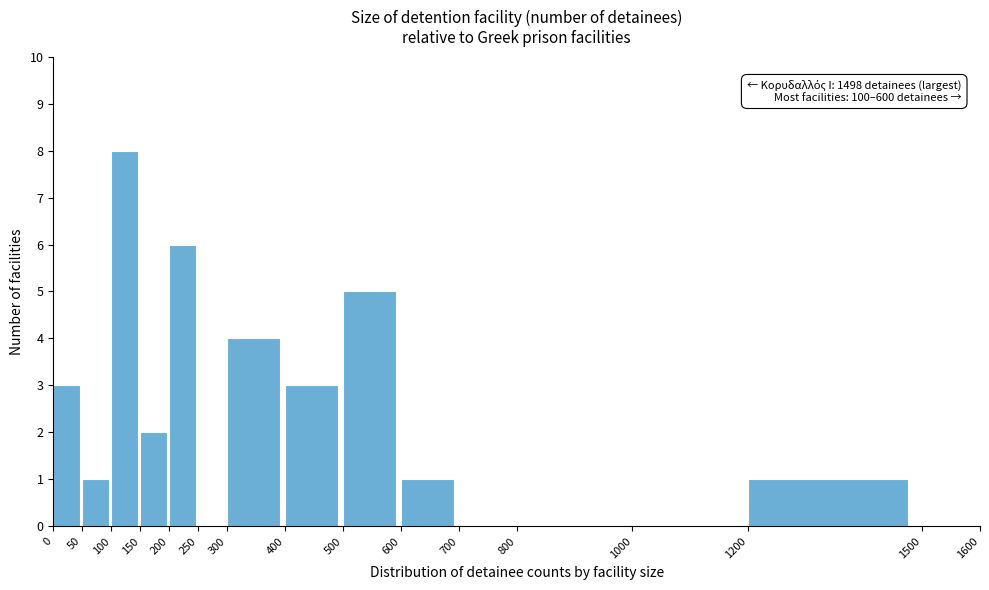

Which range on the x-axis has the tallest bar?

100 to 150